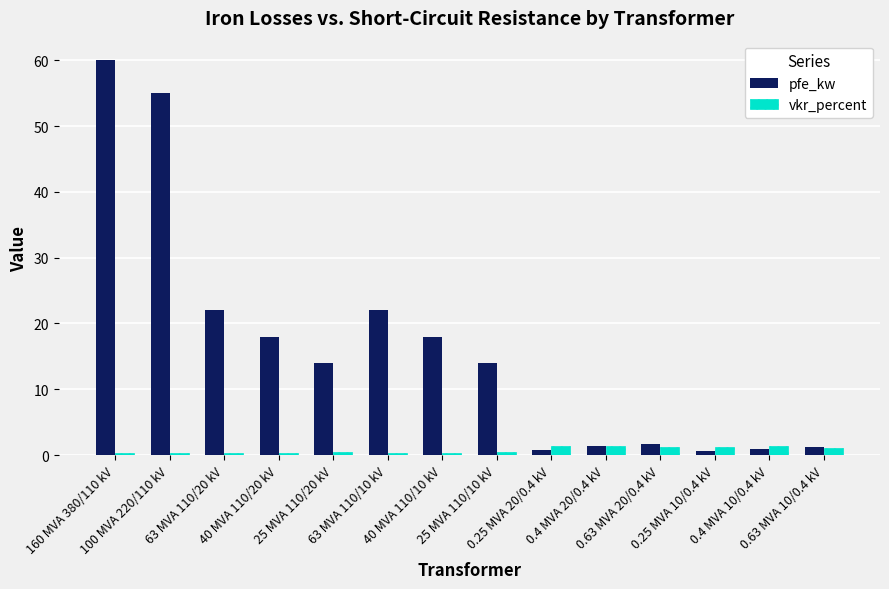

At how many categories does at least one series exceed 31?

2